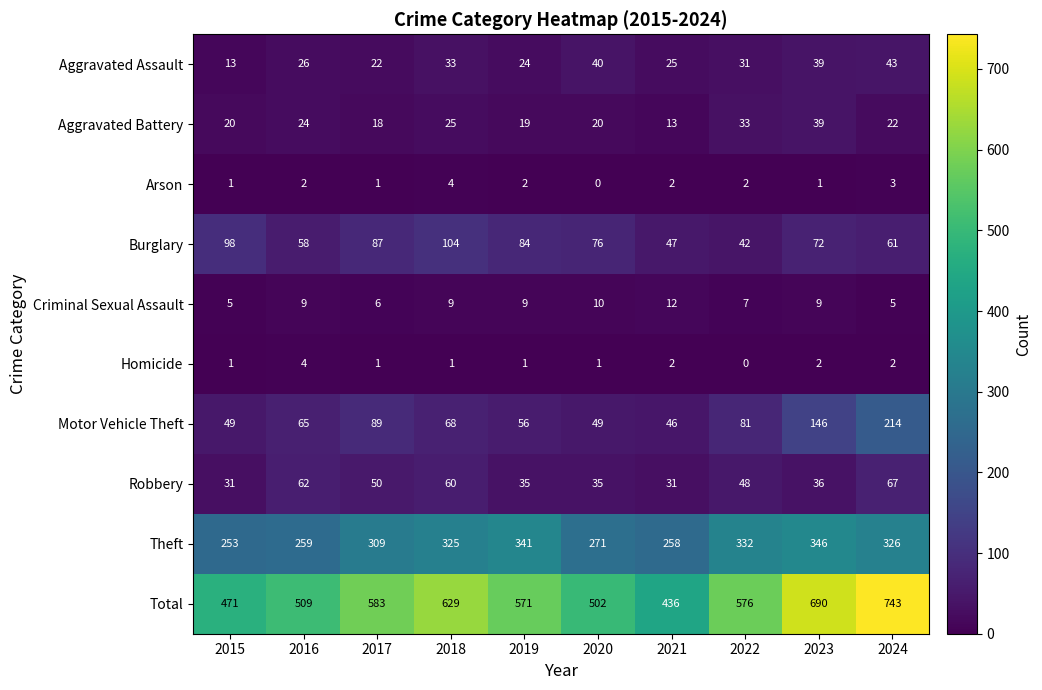

What is the difference between the maximum and minimum values in the Homicide series?

4